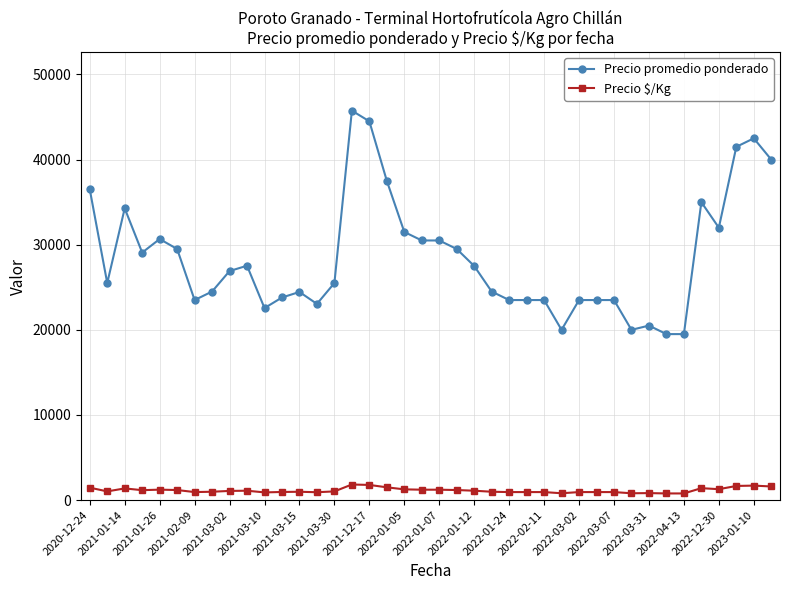

How many series are shown in this chart?

2